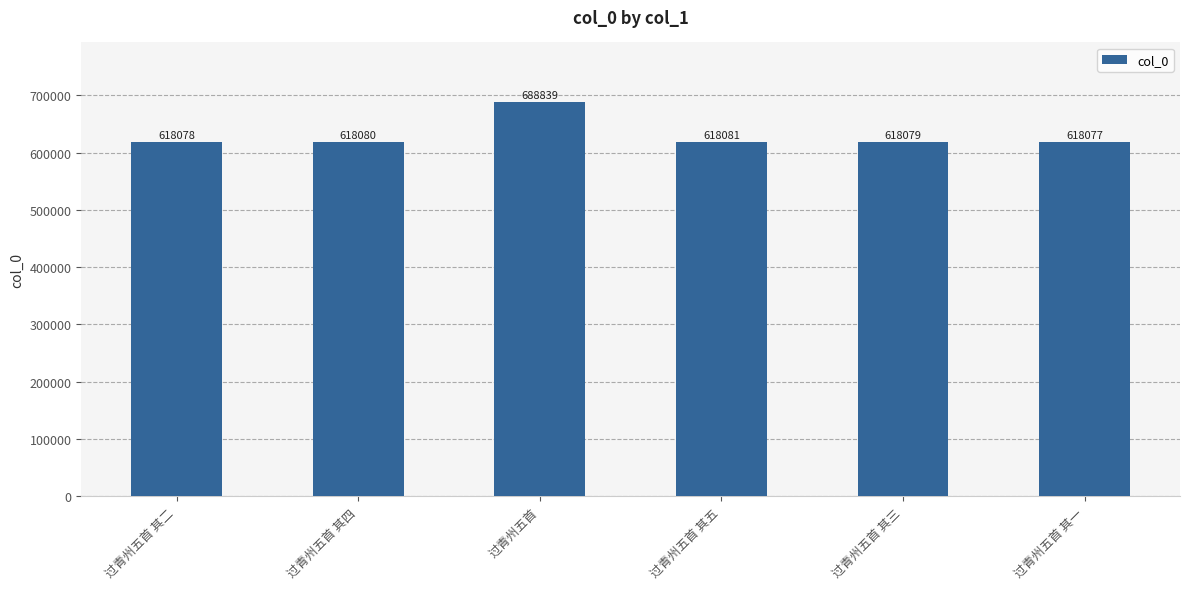

What is the difference between the maximum and minimum values?

70762